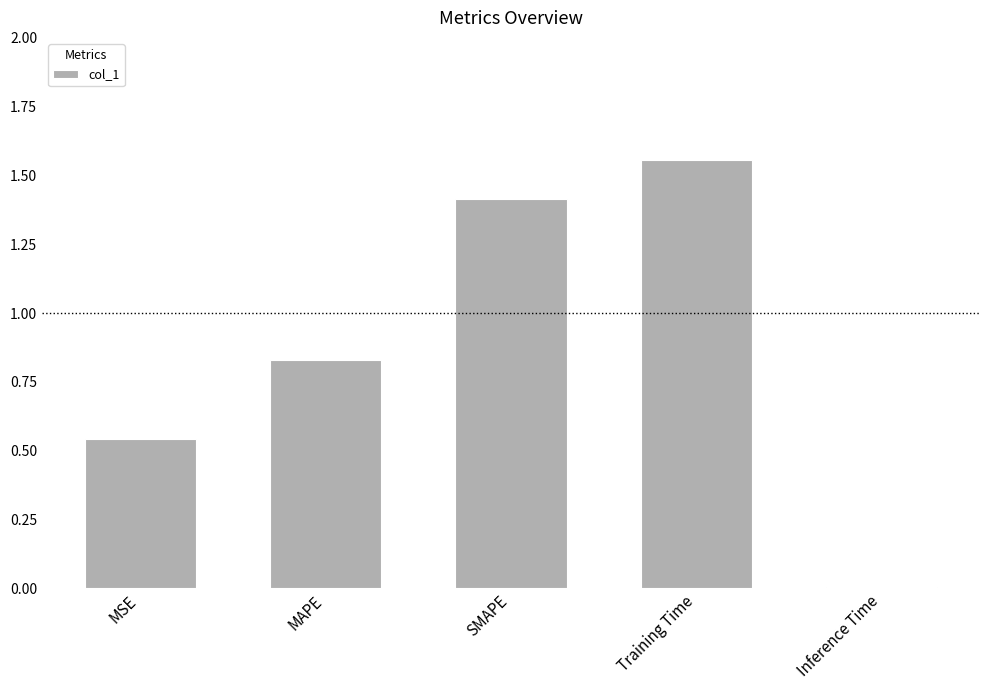

What is the sum of all values?

4.3